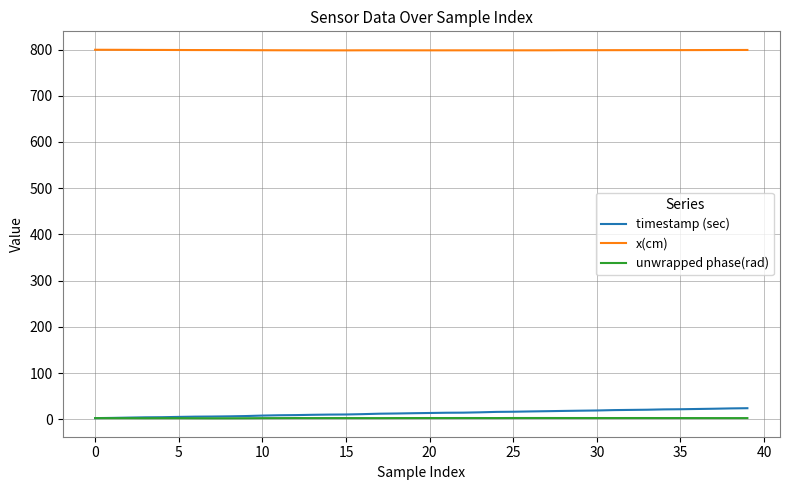

What is the average value of the x(cm) series?

798.6